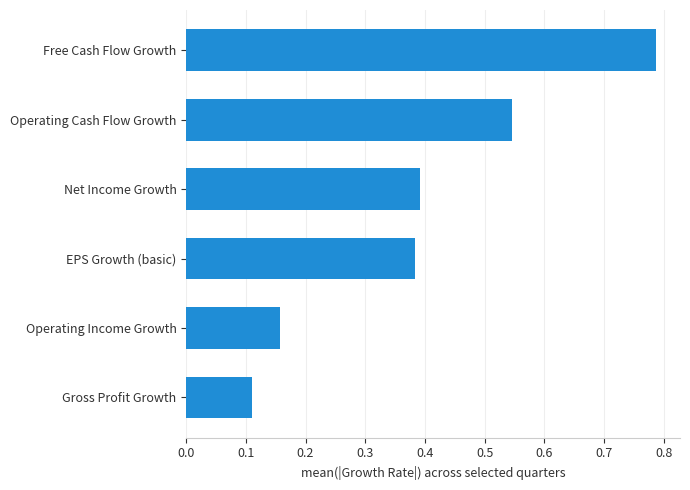

True or false: the data shows 0.2 at EPS Growth (basic).

False